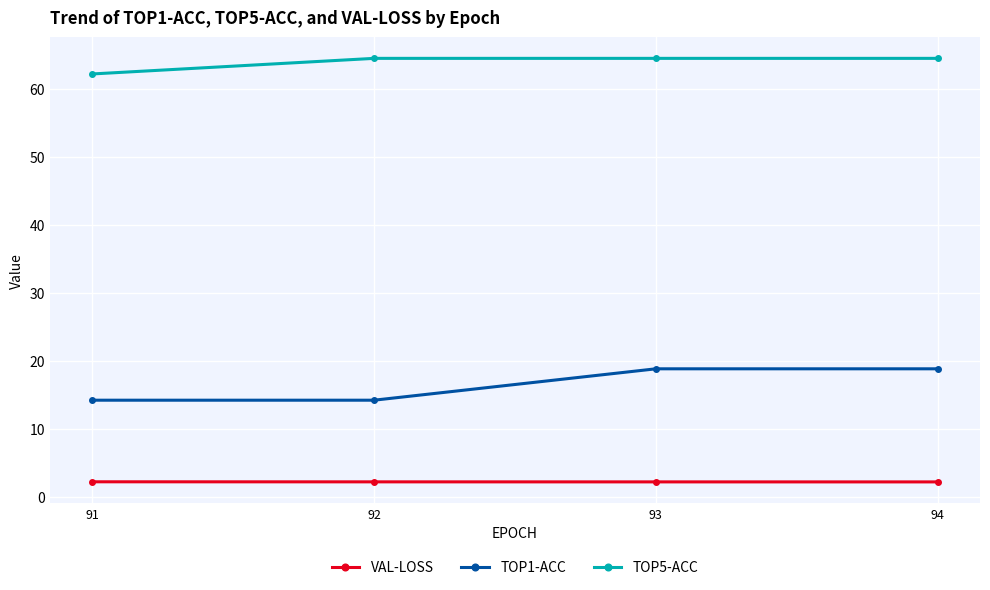

What is the value of the TOP1-ACC point at the 4th from the left?

18.9